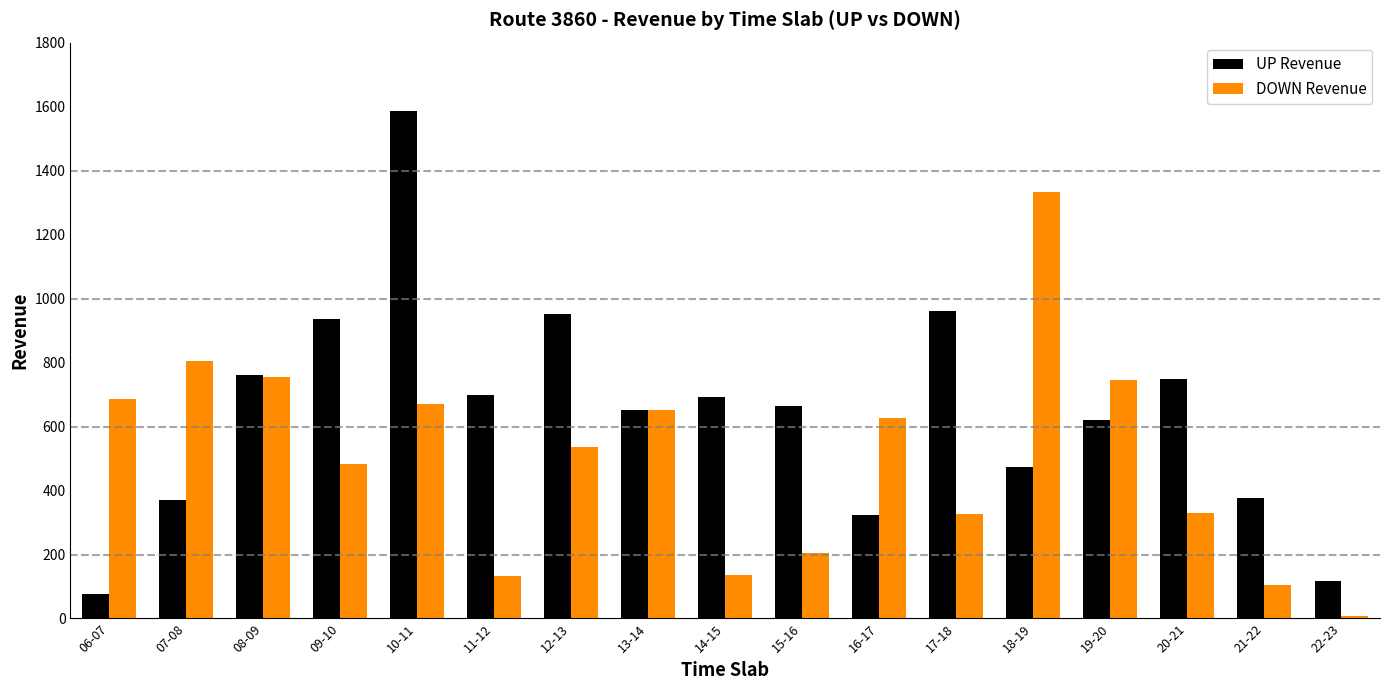

How many groups of bars are there?

17